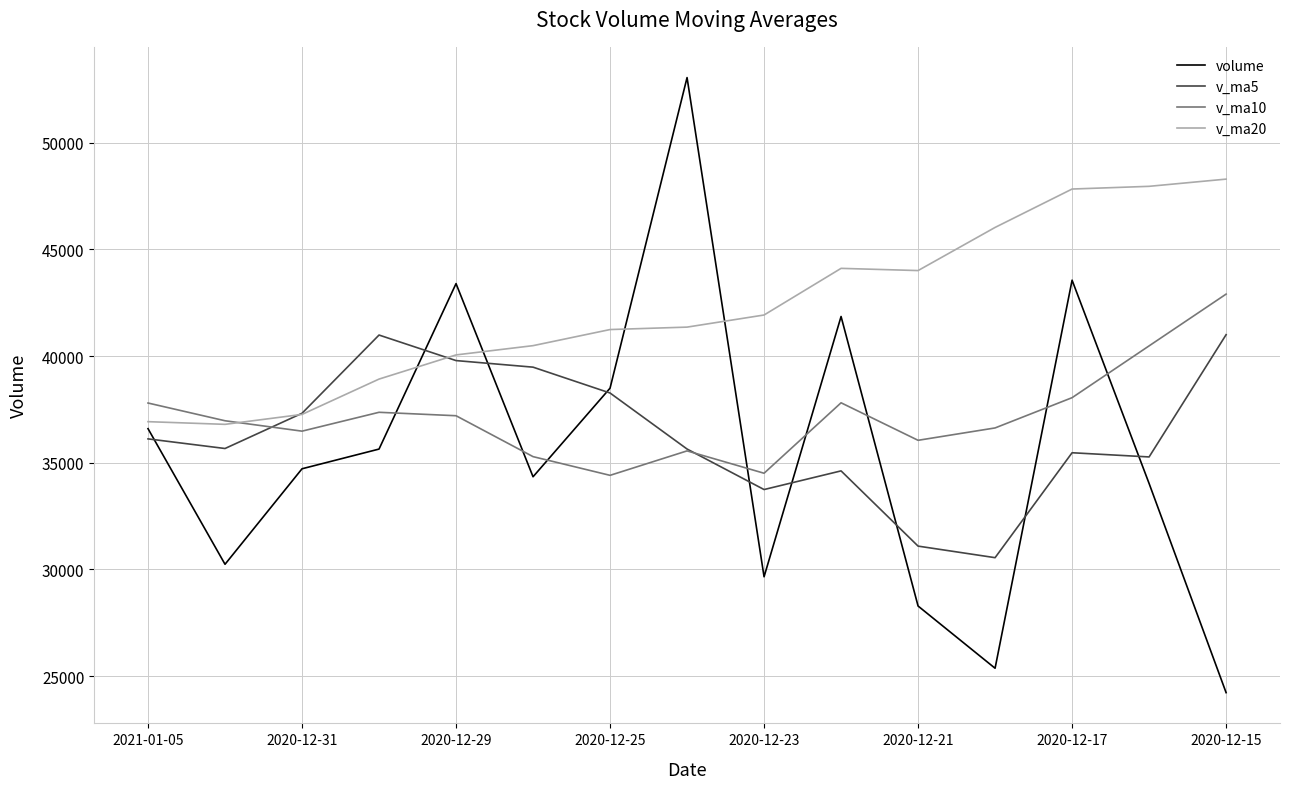

Which series has the largest total across all categories?

v_ma20